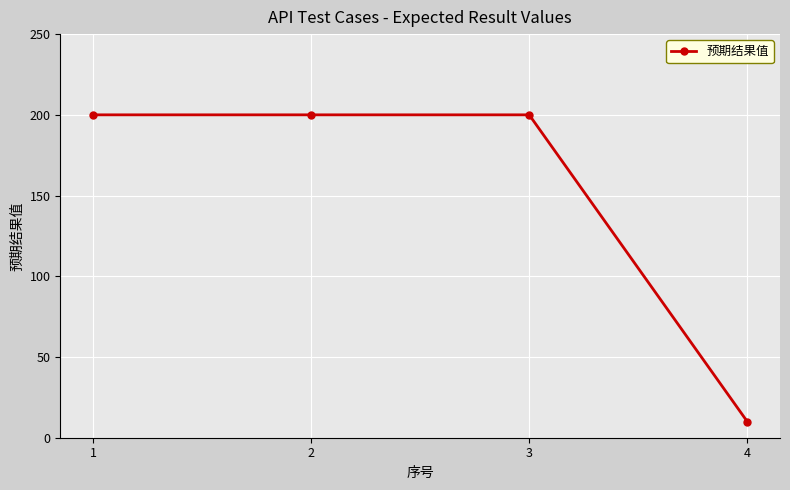

Reading left to right, extract all data points from this chart.

1=200	2=200	3=200	4=10